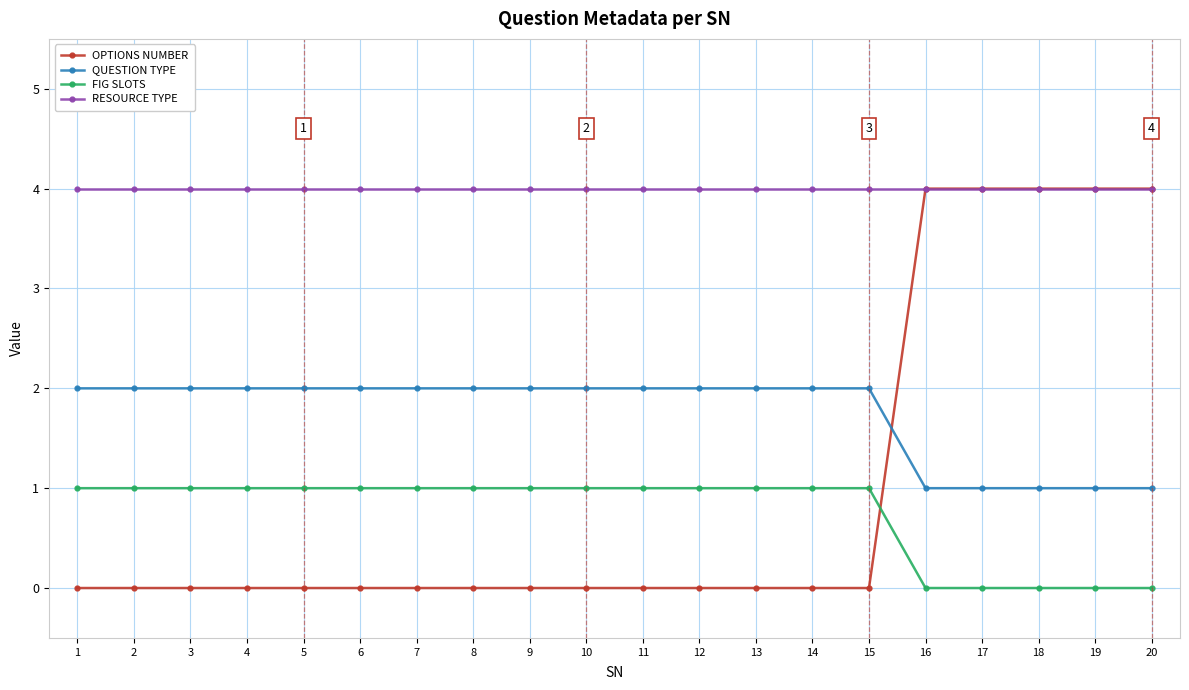

Is it true that FIG SLOTS equals 0 at 18?

True